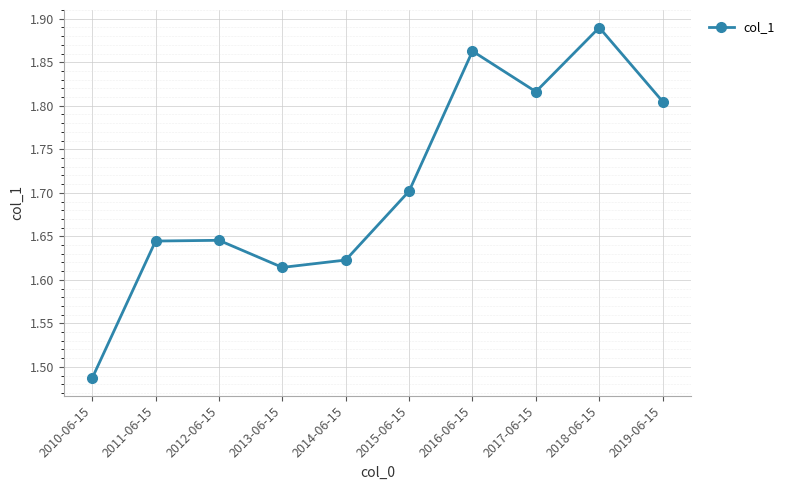

What is the label of the 9th point from the left?

2018-06-15